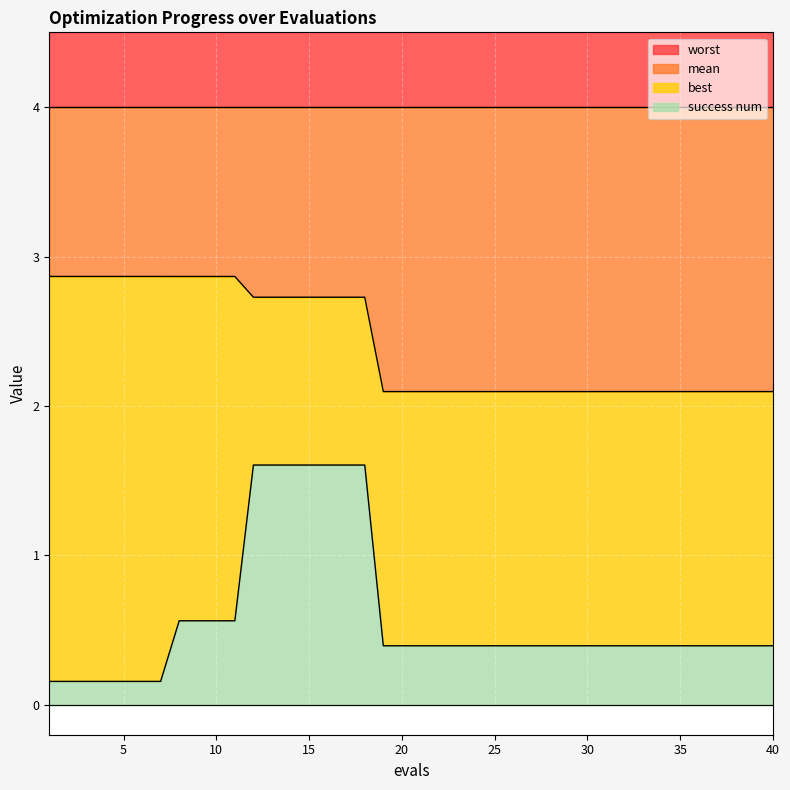

The value of mean at 35 is 1.2. True or false?

False